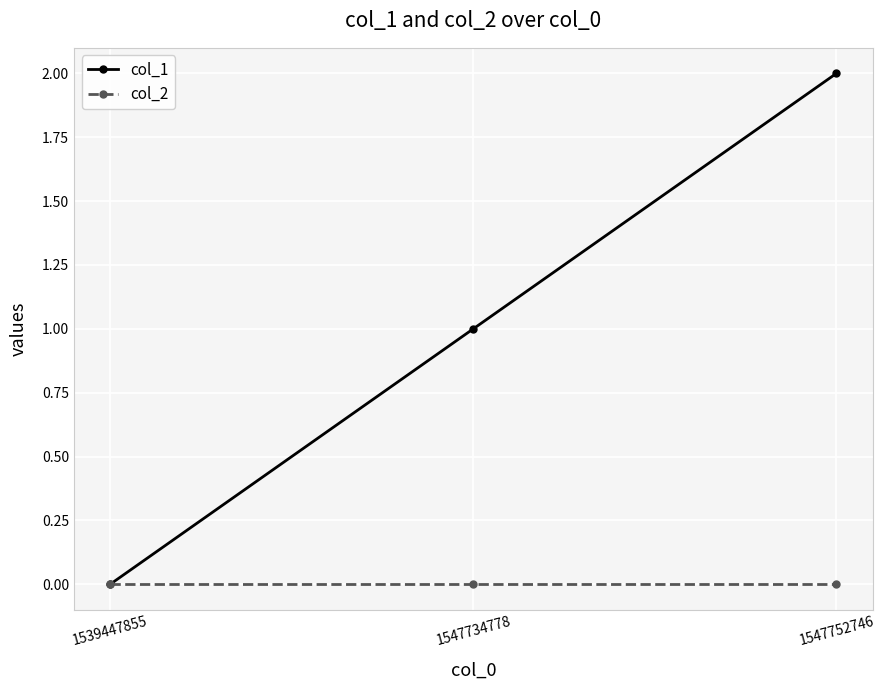

How many data points in col_1 are less than 1?

1